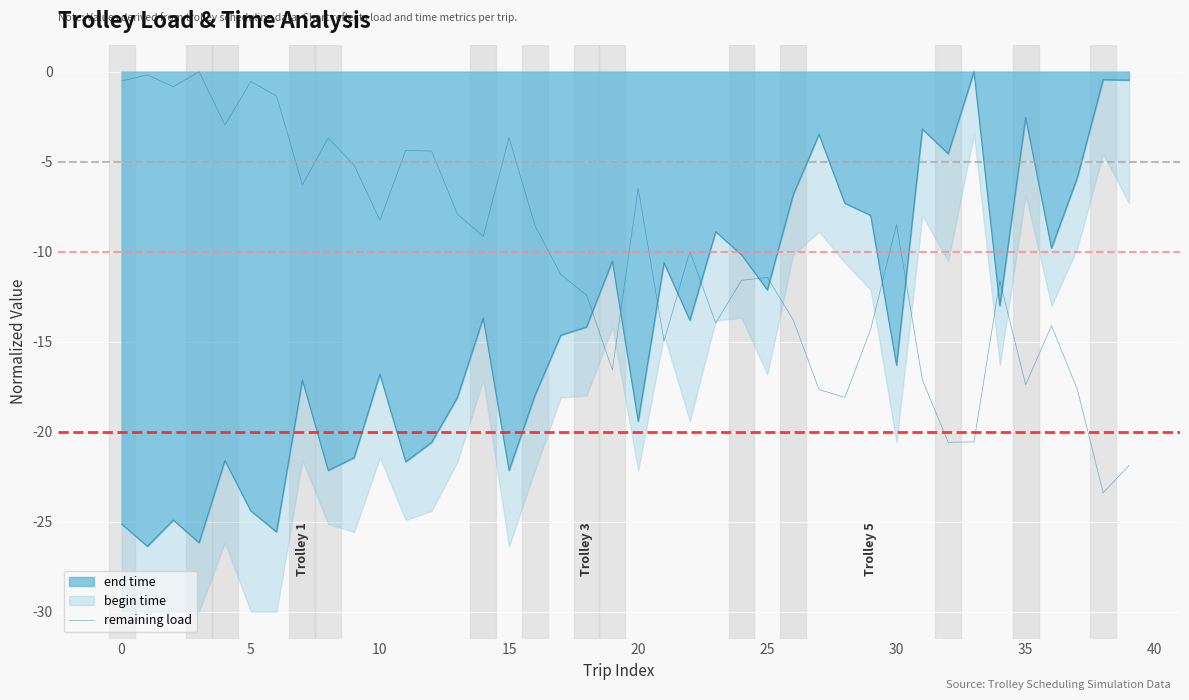

How many times do remaining load and end time cross each other?

11